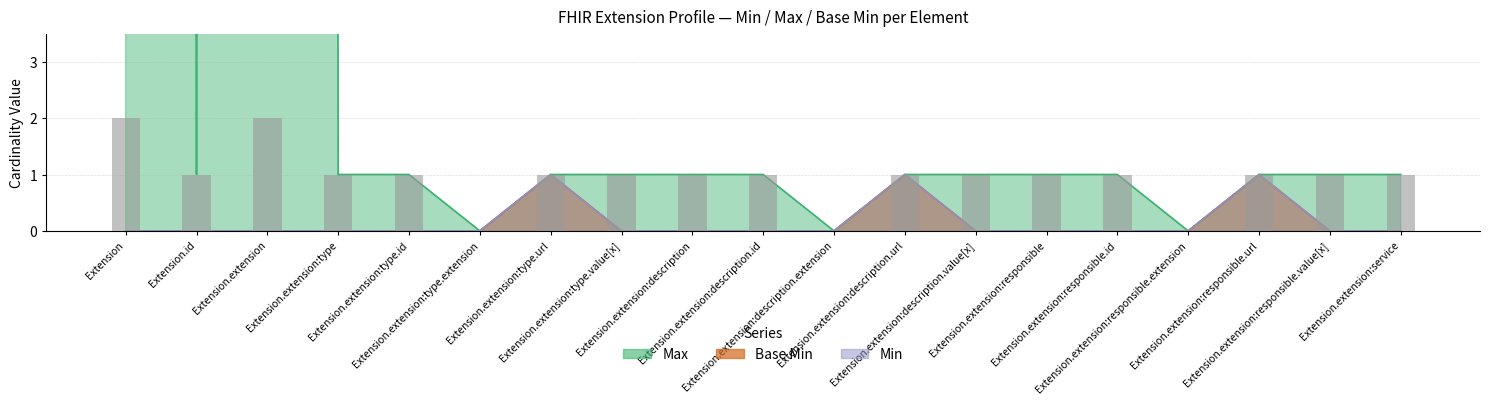

What is the total value across all series at Extension.extension:type?

1